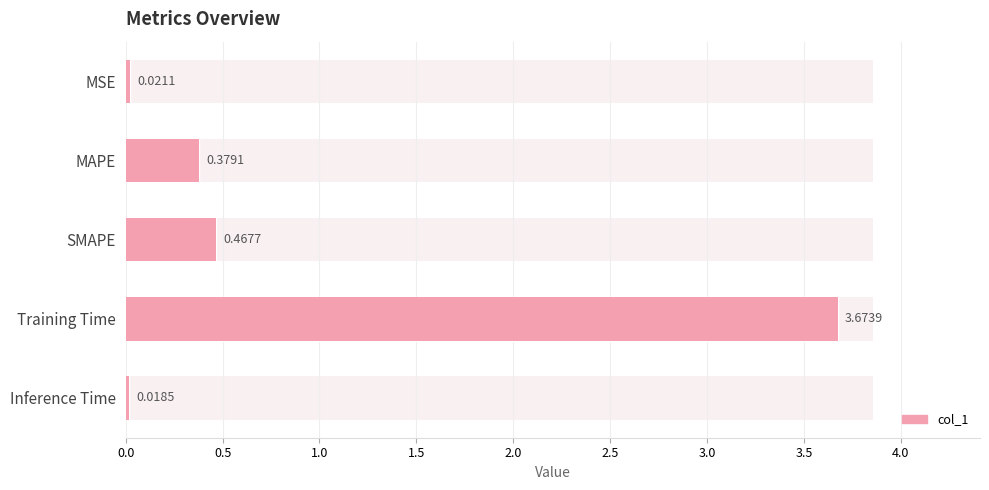

The chart shows a value of 4.8 at Training Time. True or false?

False